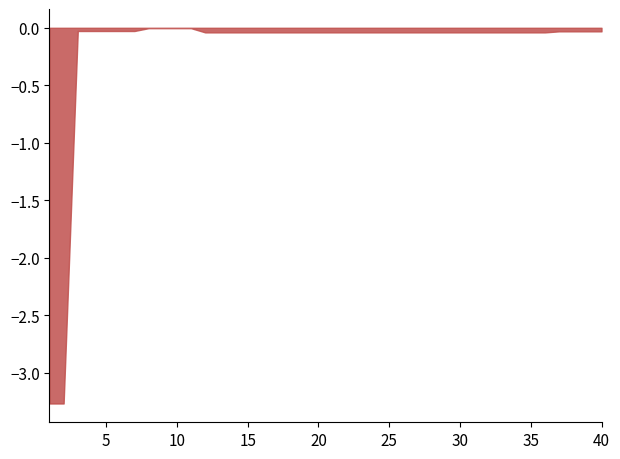

How many categories are shown in the chart?

40